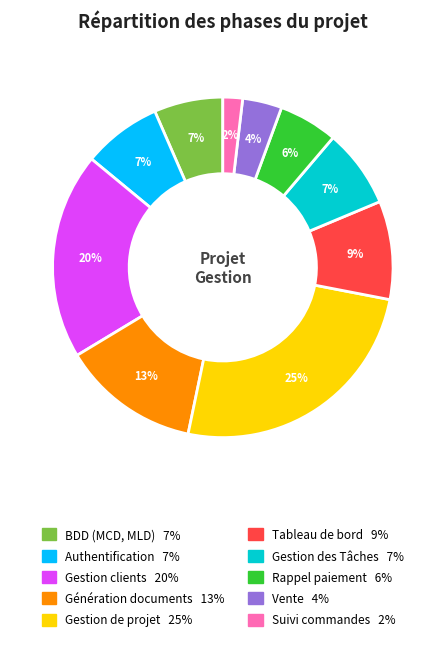

To the nearest percent, what is the average slice percentage?

10%